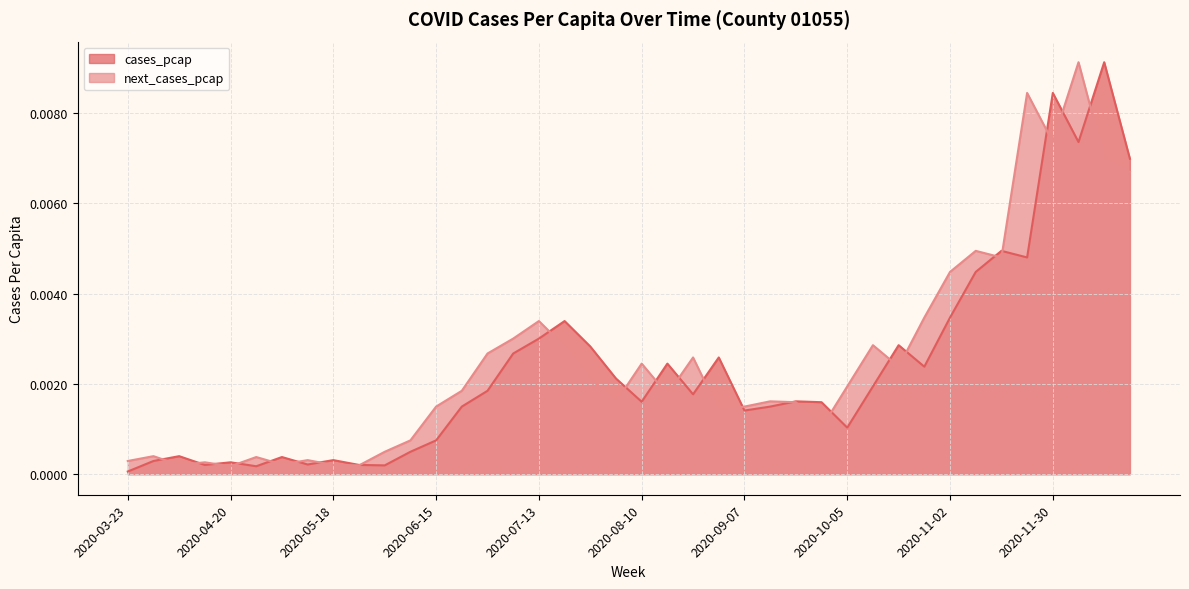

Between 2020-05-04 and 2020-06-29, which series saw the biggest shift?

next_cases_pcap